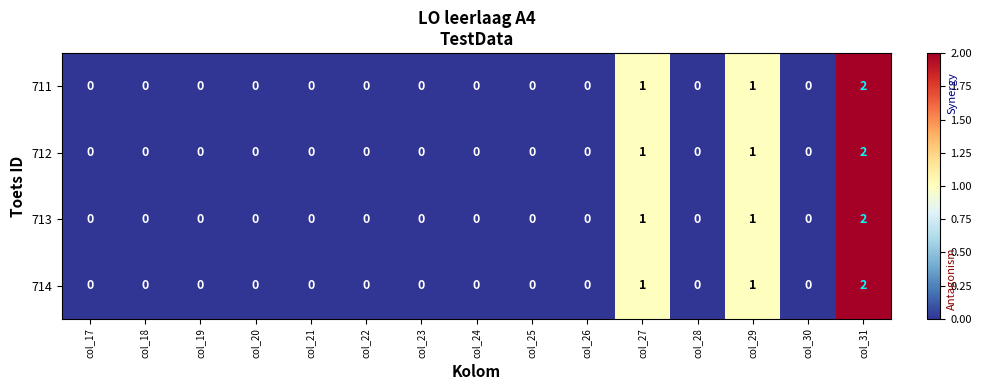

Which category has the highest value in the 711 series?

col_31